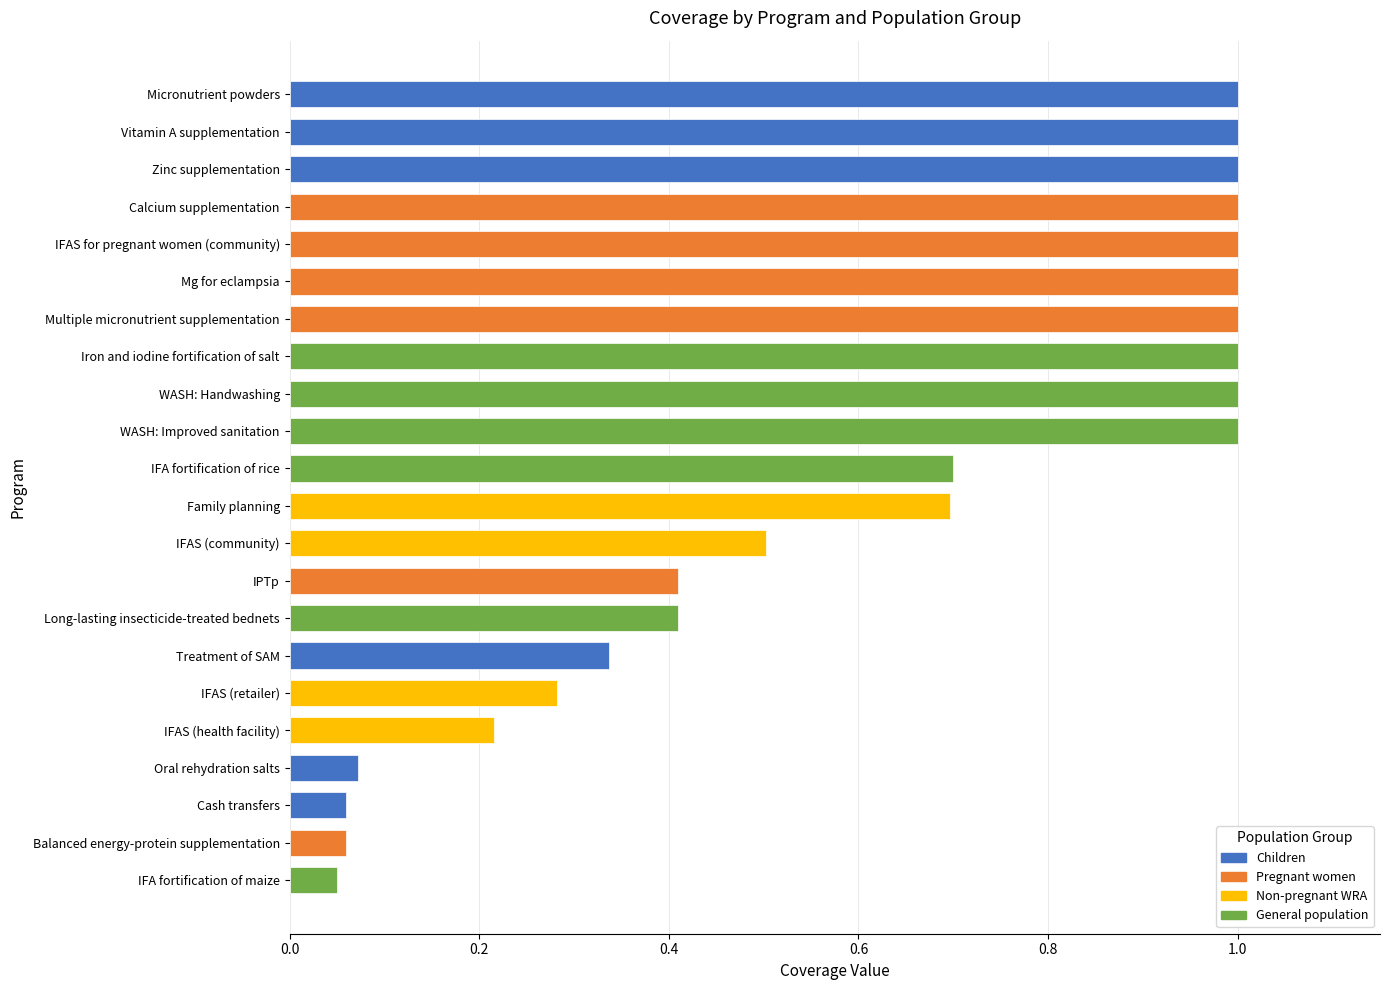

Approximately how many times larger is the value at Iron and iodine fortification of salt compared to WASH: Handwashing?

1.0